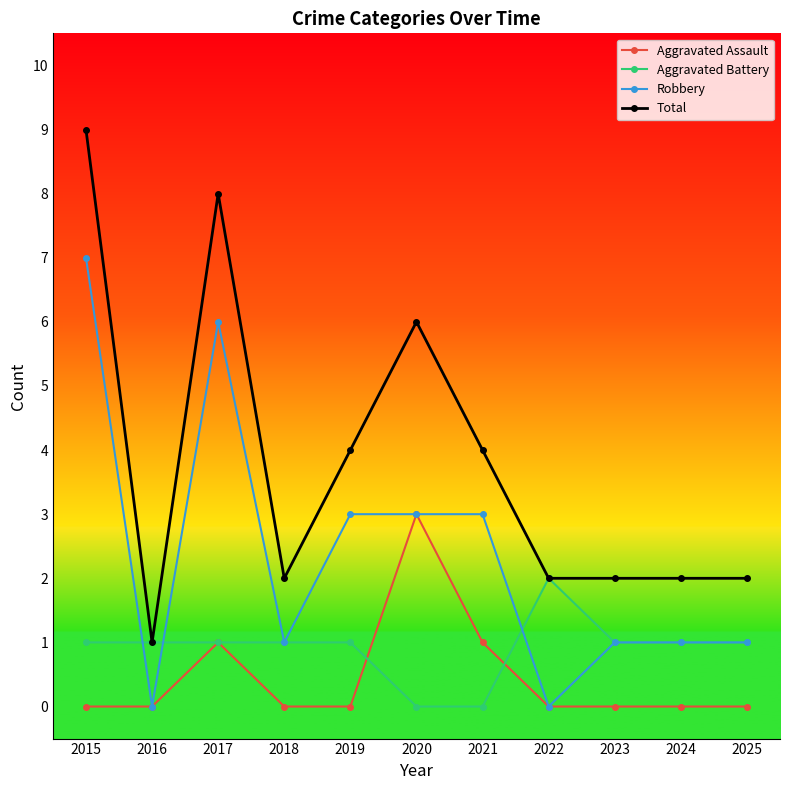

Where does the Robbery series first go above 1?

2015